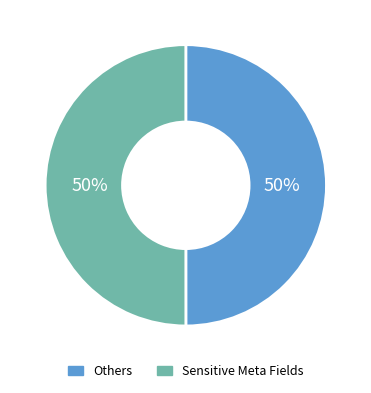

To the nearest percent, what percentage of the pie is Sensitive Meta Fields?

50%